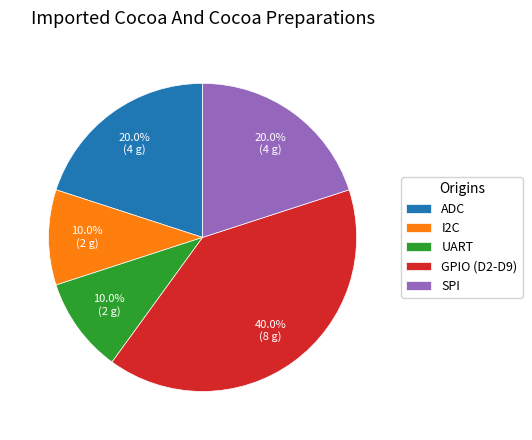

Which category has the biggest portion of the pie?

GPIO (D2-D9)